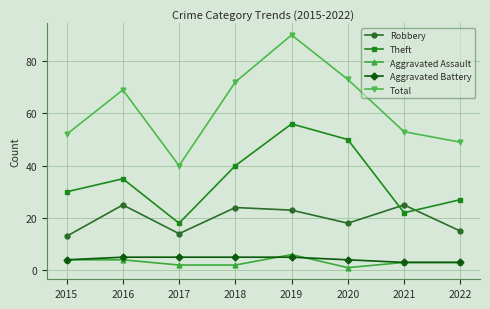

What is the maximum value shown in the chart?

90